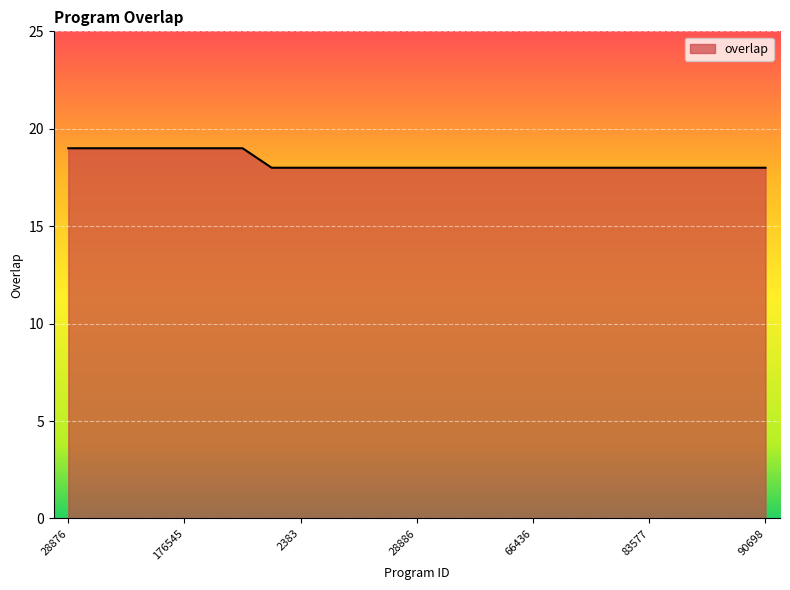

What is the smallest value displayed?

18